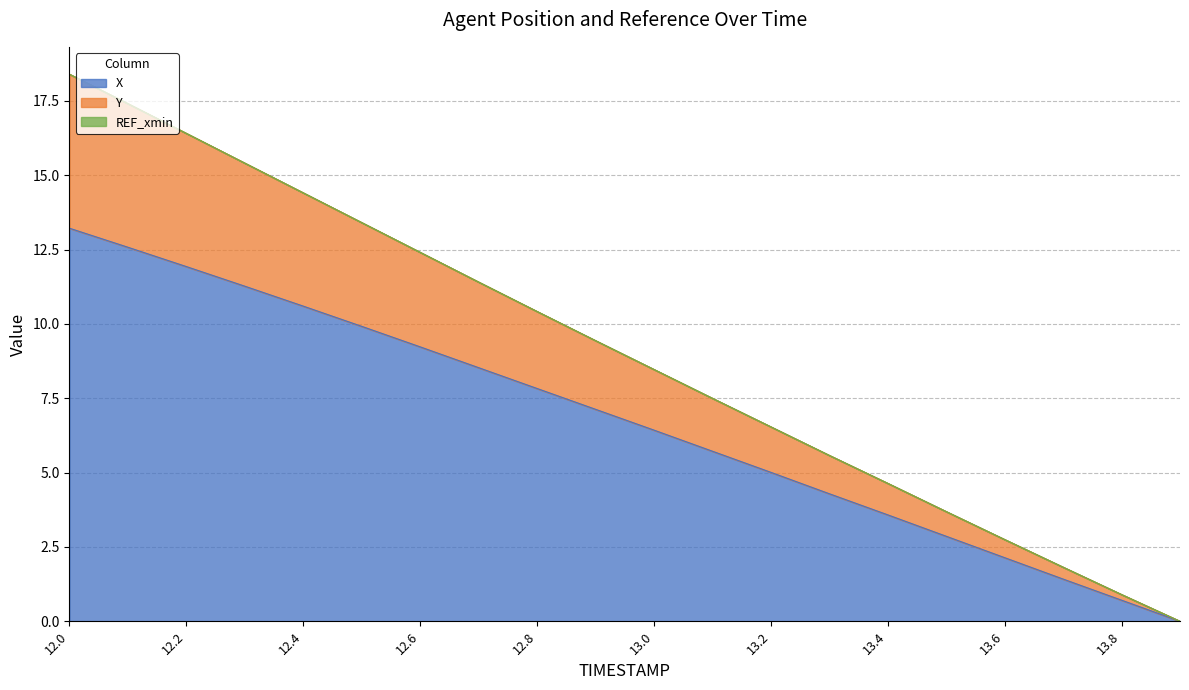

The X series shows 4.0 at 13.0. True or false?

False